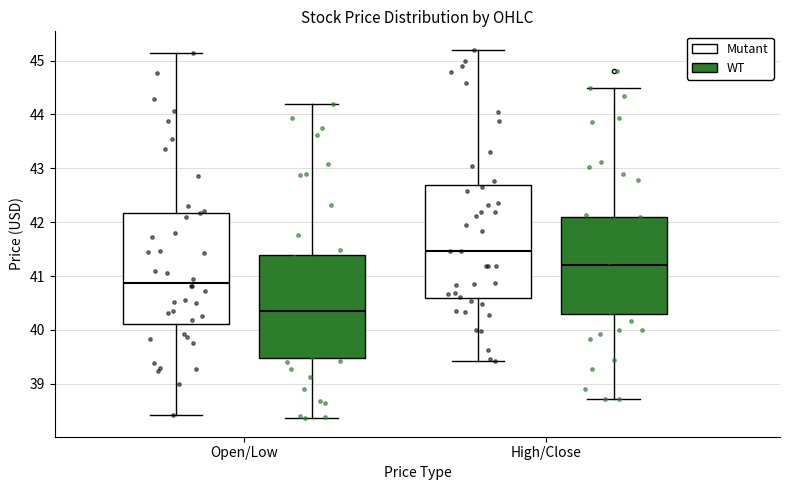

Which box's median line is the highest?

High/Close (Mutant)